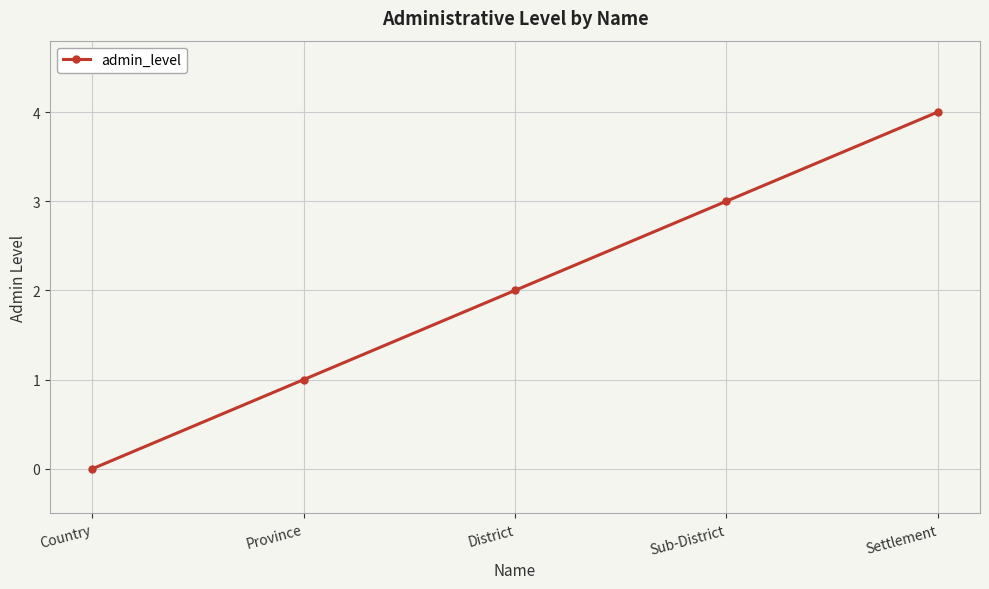

True or false: the data shows 4 at Settlement.

True